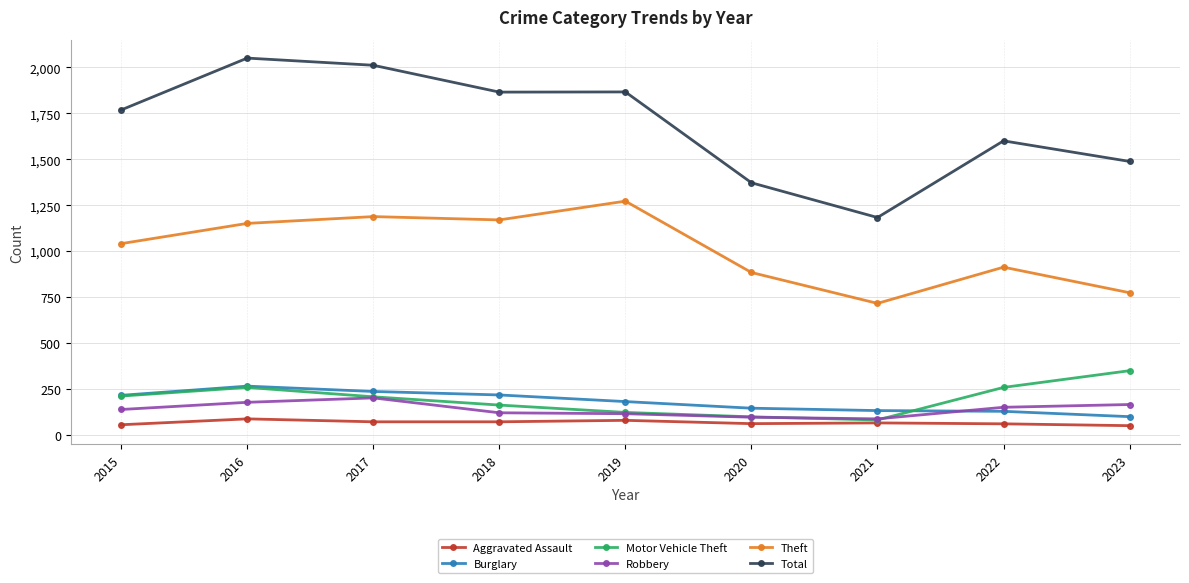

Does the chart display data point markers on the line(s)?

Yes